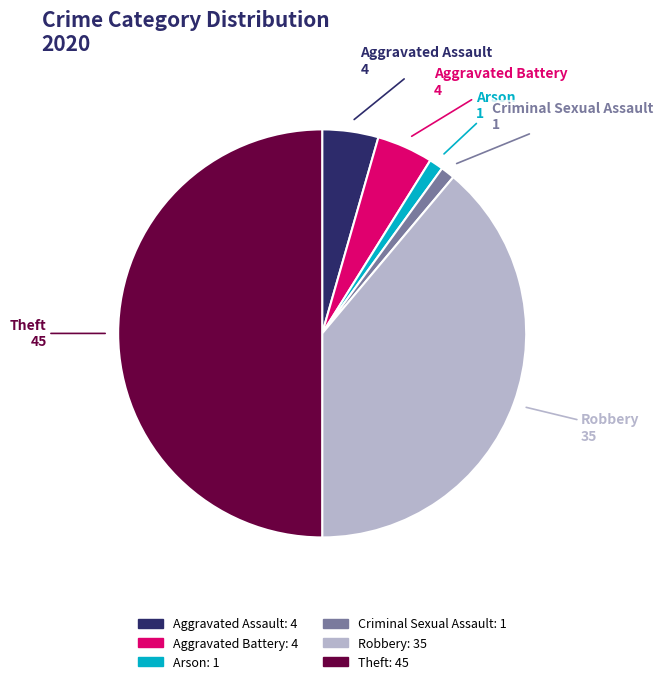

The Criminal Sexual Assault slice represents 1% of the pie. True or false?

True